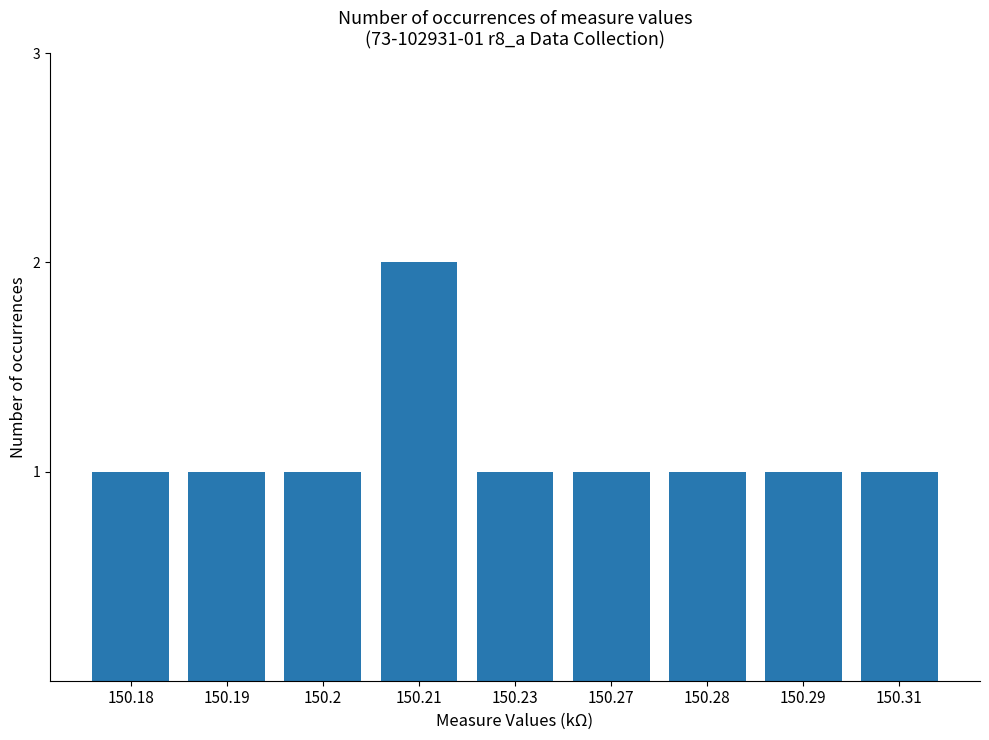

What value does the data have at 150.28?

1